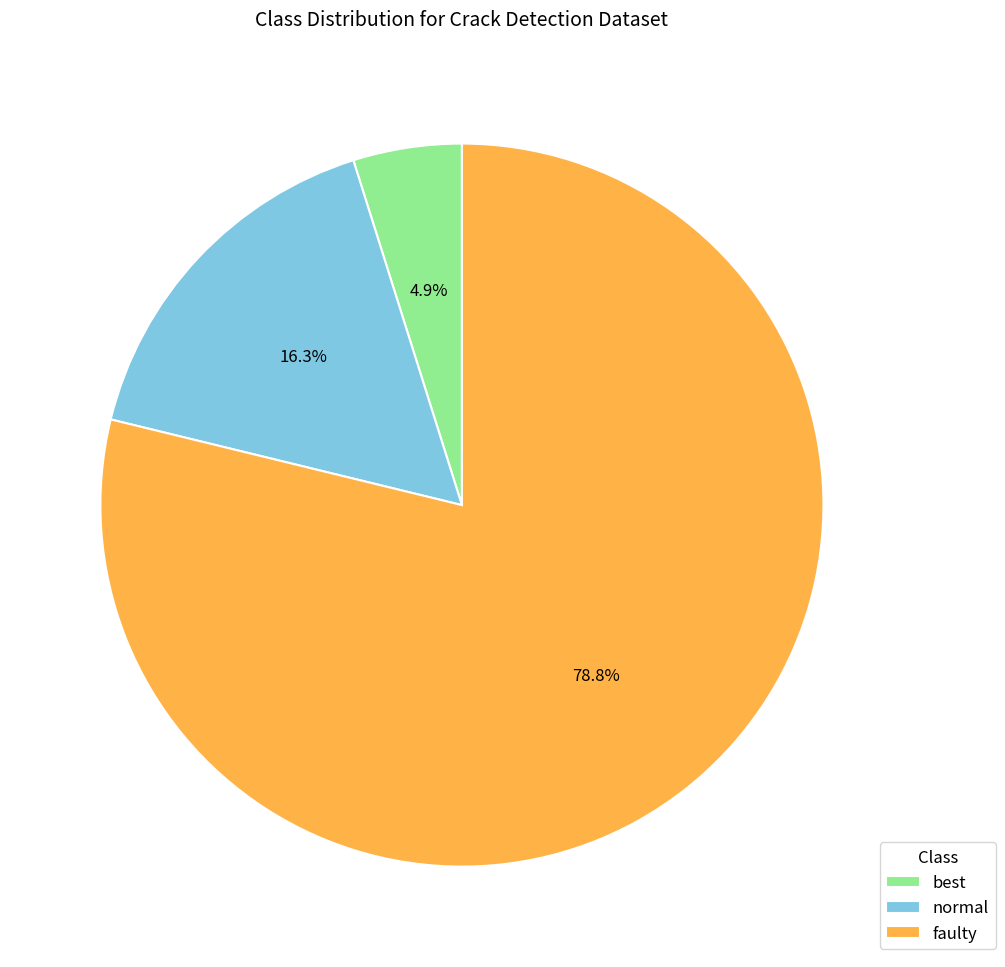

To the nearest percent, what percentage of the pie is normal?

16%